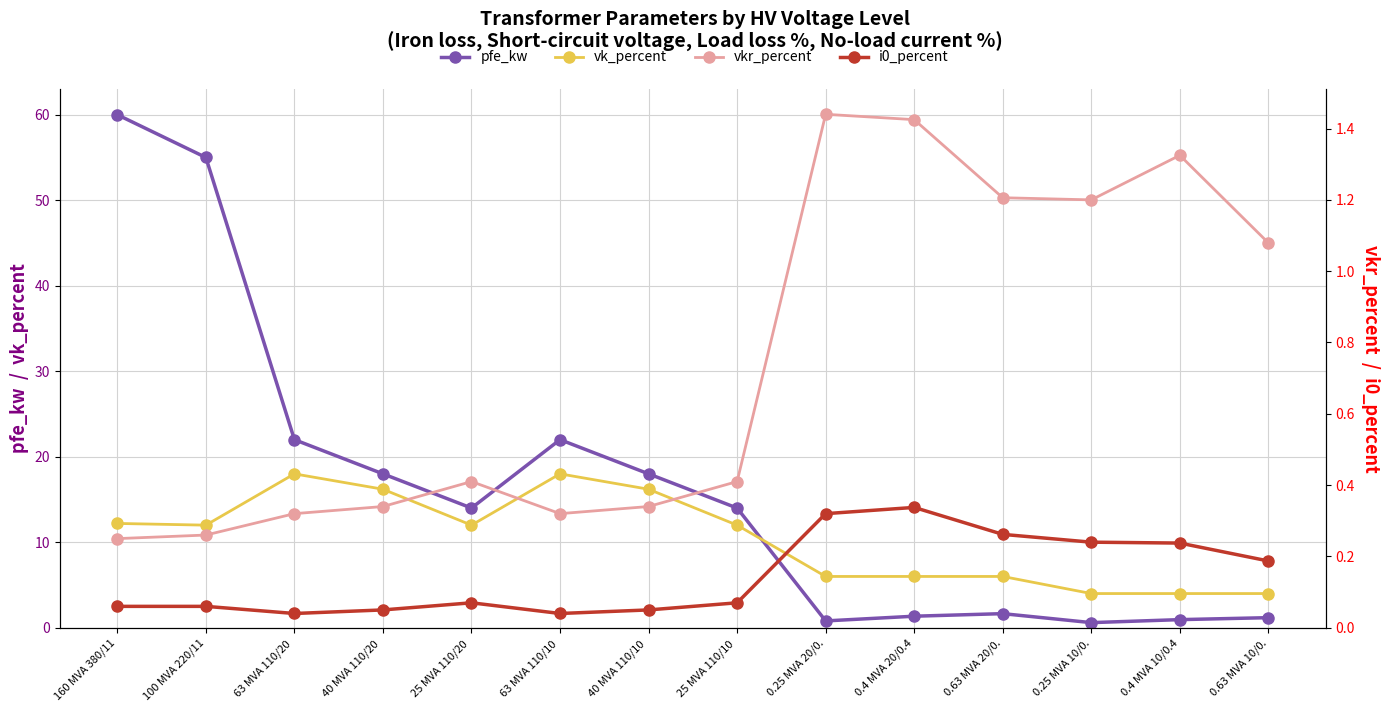

What is the approximate value of i0_percent at 25 MVA 110/20 ?

0.1